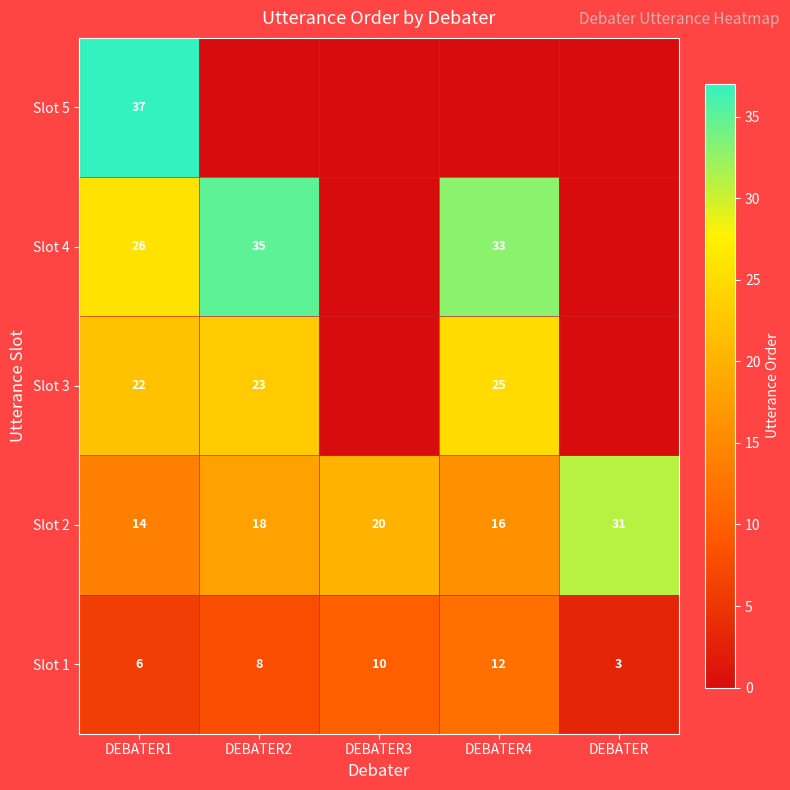

List the labels in order of Slot 1 value, smallest first.

DEBATER, DEBATER1, DEBATER2, DEBATER3, DEBATER4